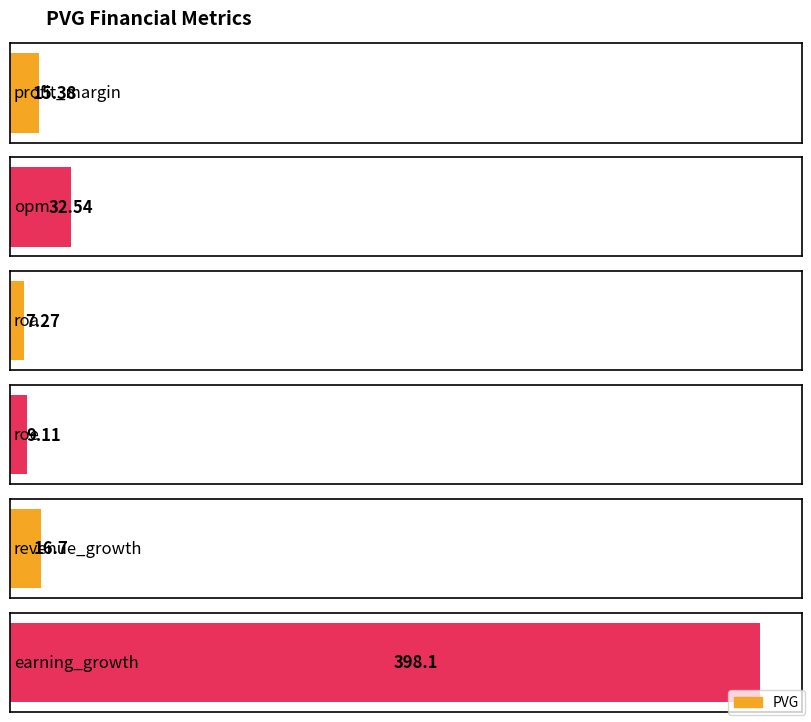

What is the difference between the second highest and minimum values?

25.3